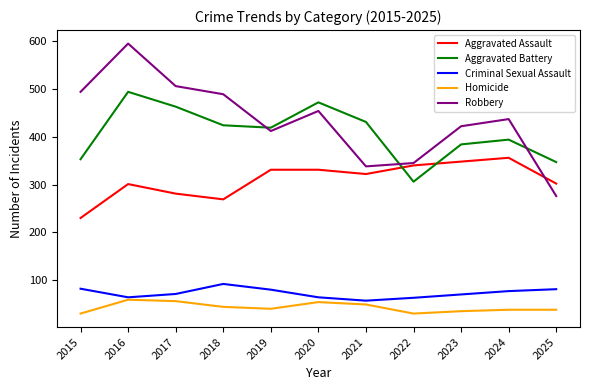

What is the difference between the maximum and minimum values in the Aggravated Battery series?

188